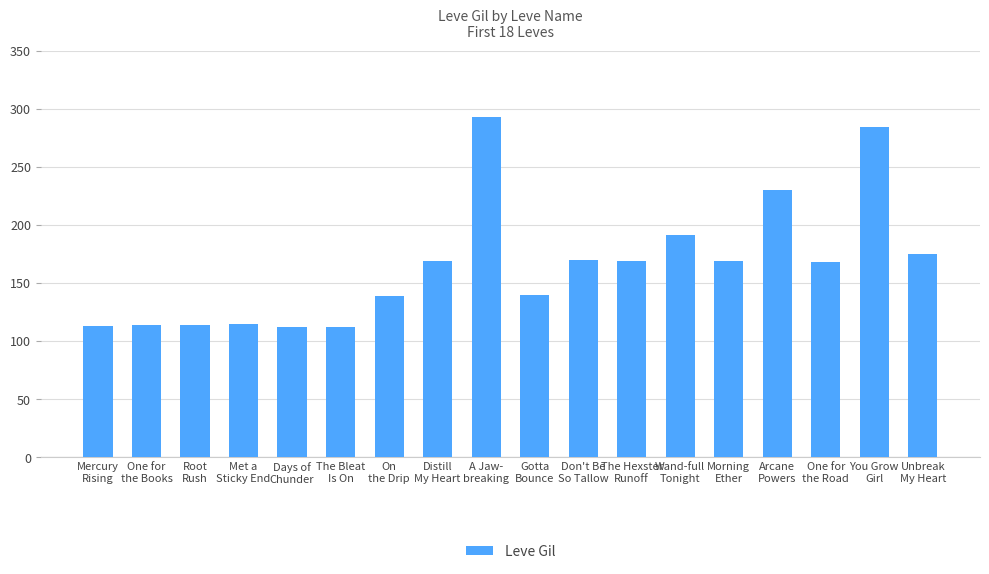

What is the value of the 14th bar from the left?

169